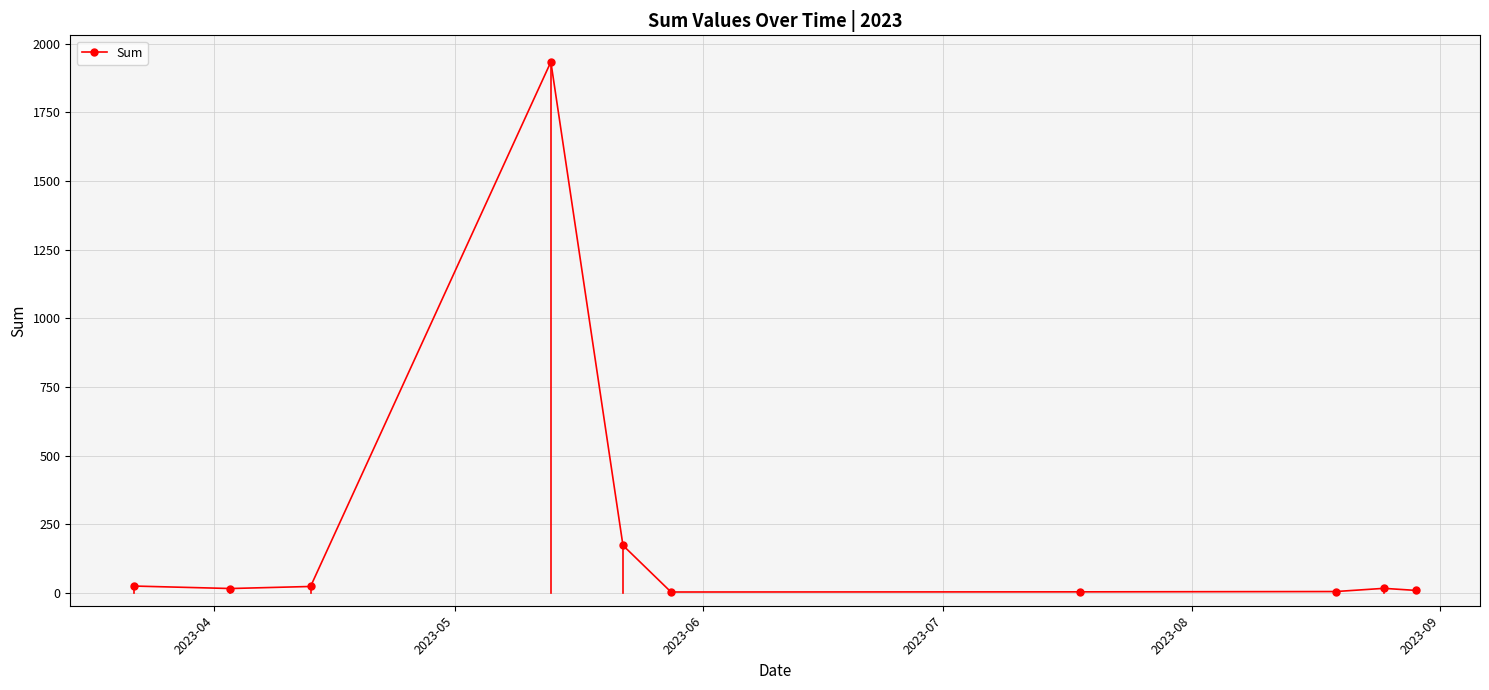

What is the greatest value displayed?

1933.8